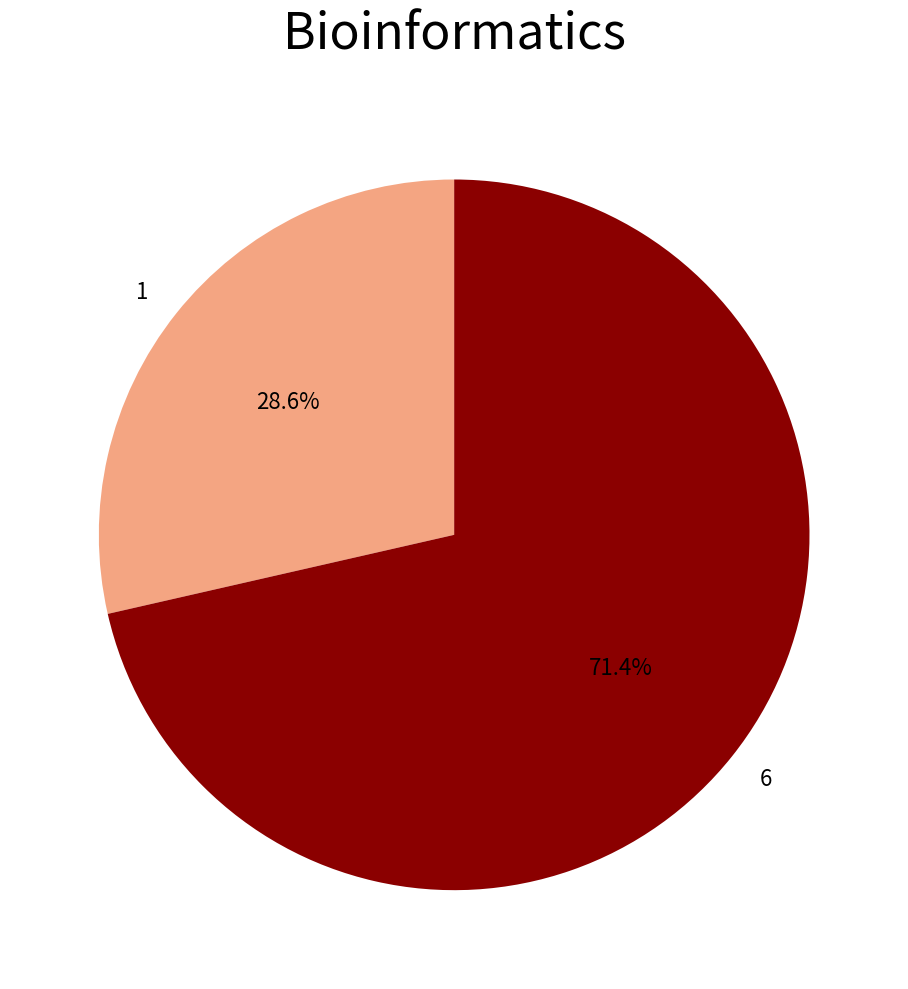

Which slice represents more than half of the pie?

6